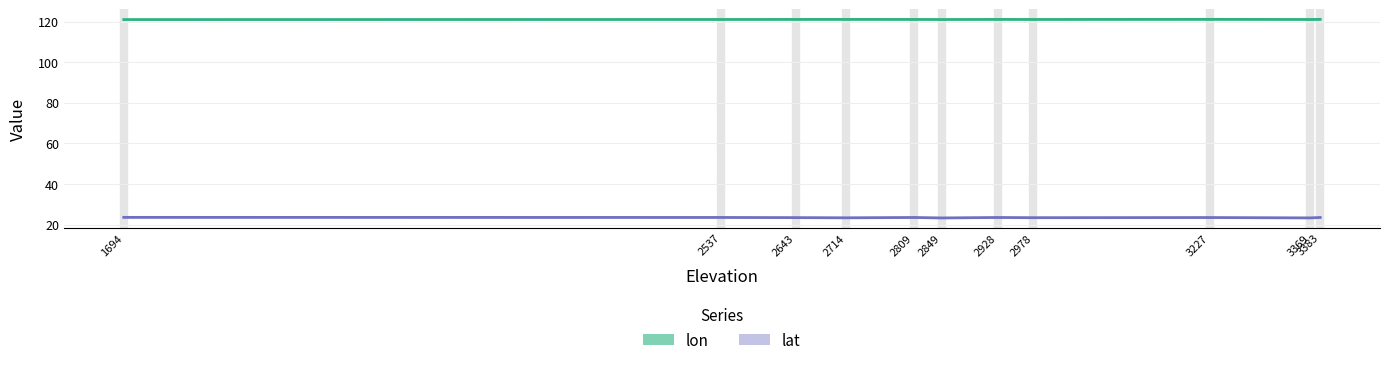

At which label is lat (Forecast) closest to 23?

2849